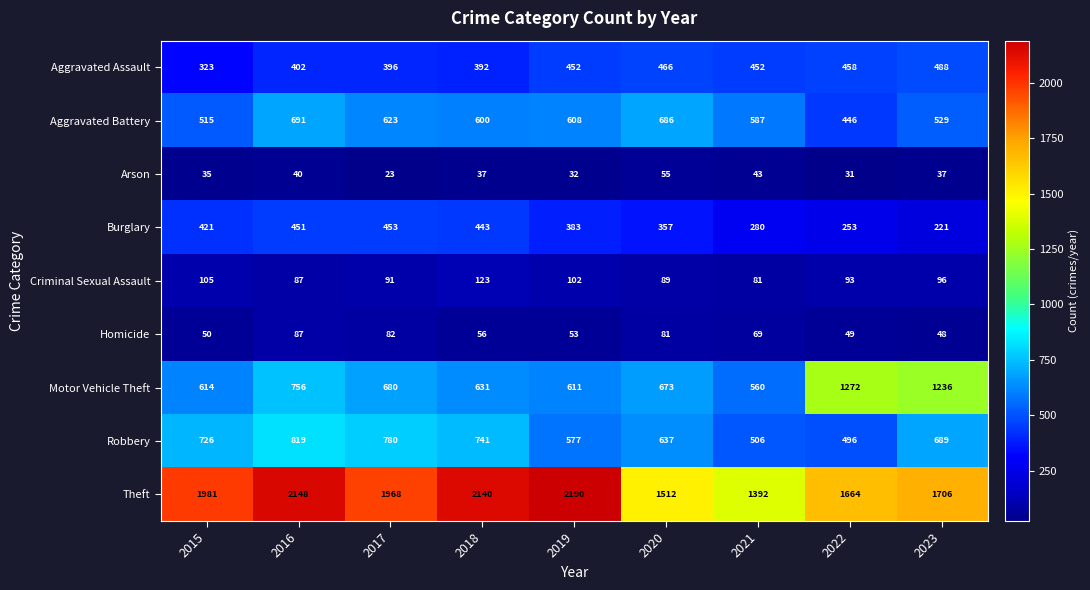

What is the sum of all Burglary values?

3262